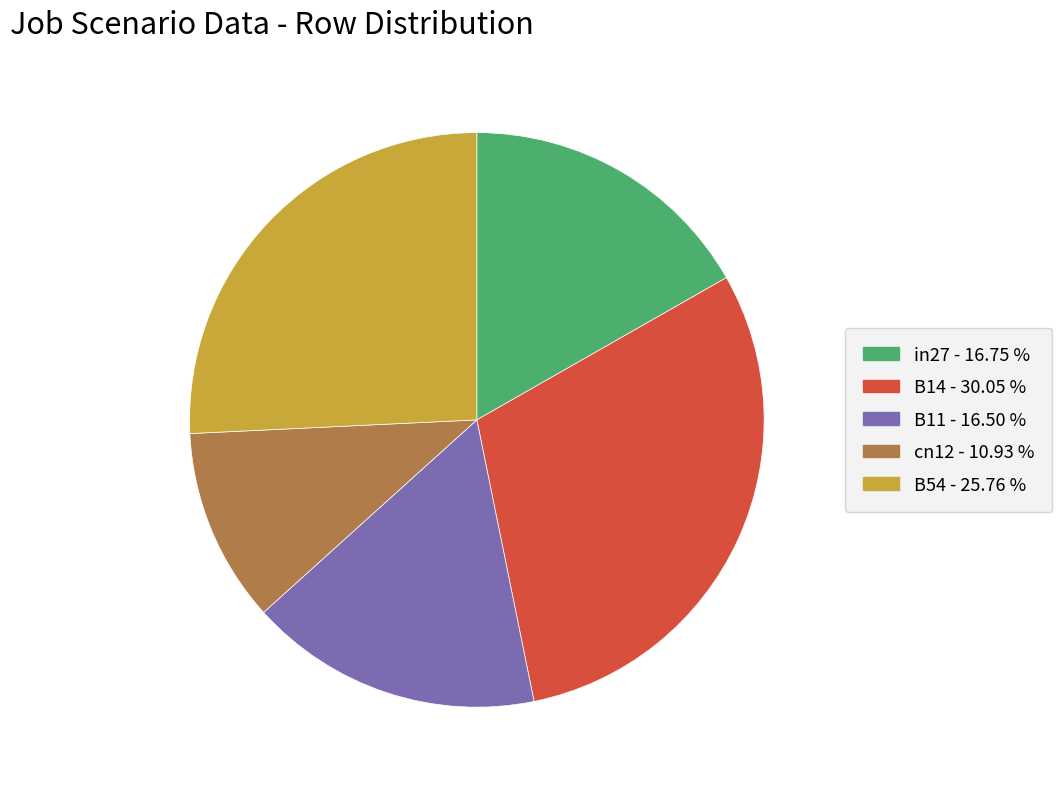

Combined, do in27 and B14 account for over 50%?

No